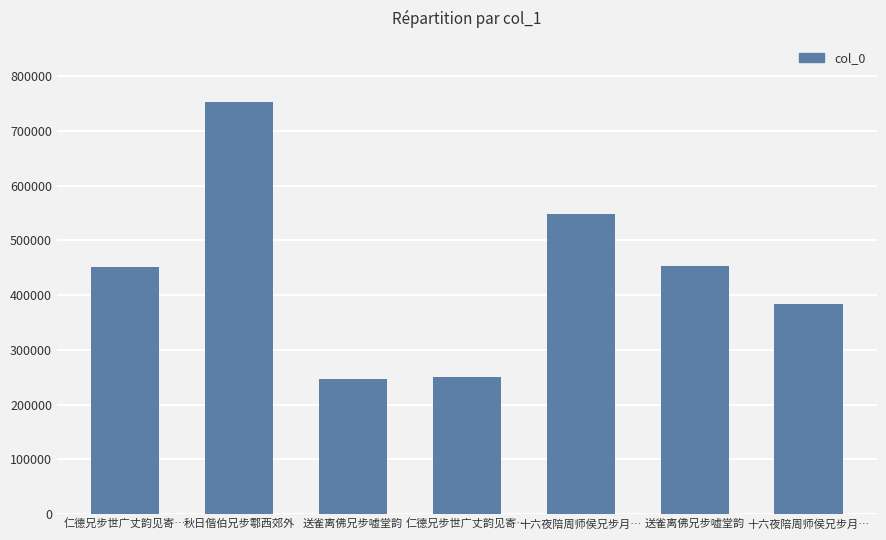

What is the label of the 3rd bar from the right?

十六夜陪周师侯兄步月…